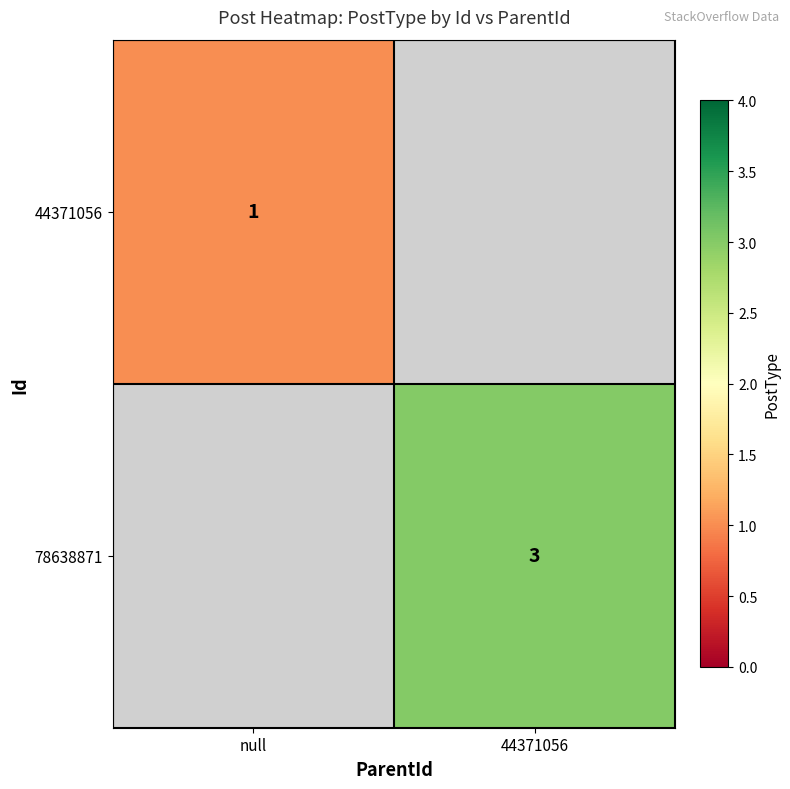

Is it true that 44371056 equals 1 at null?

True